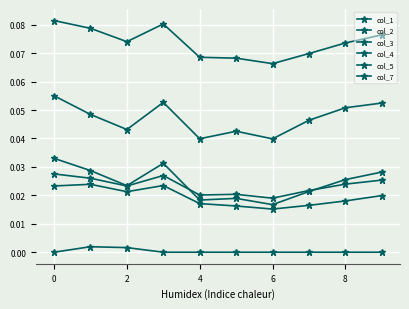

How many interior local peaks does the col_3 series have?

2